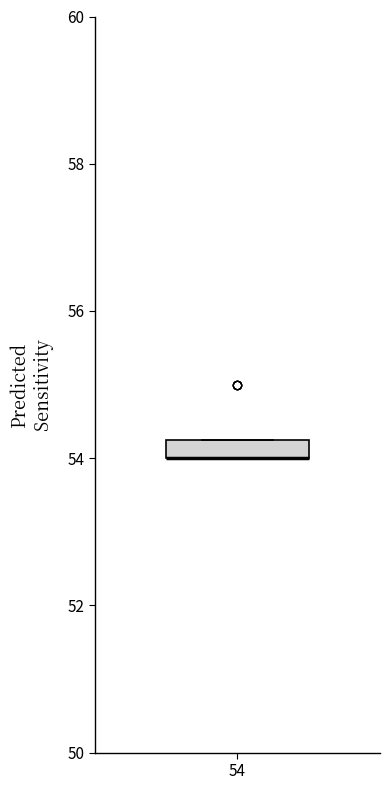

Where is the lower edge of the box at x = 54 on the y-axis? The values are not printed on the chart, so give them approximately, as read against the axis.

54.0